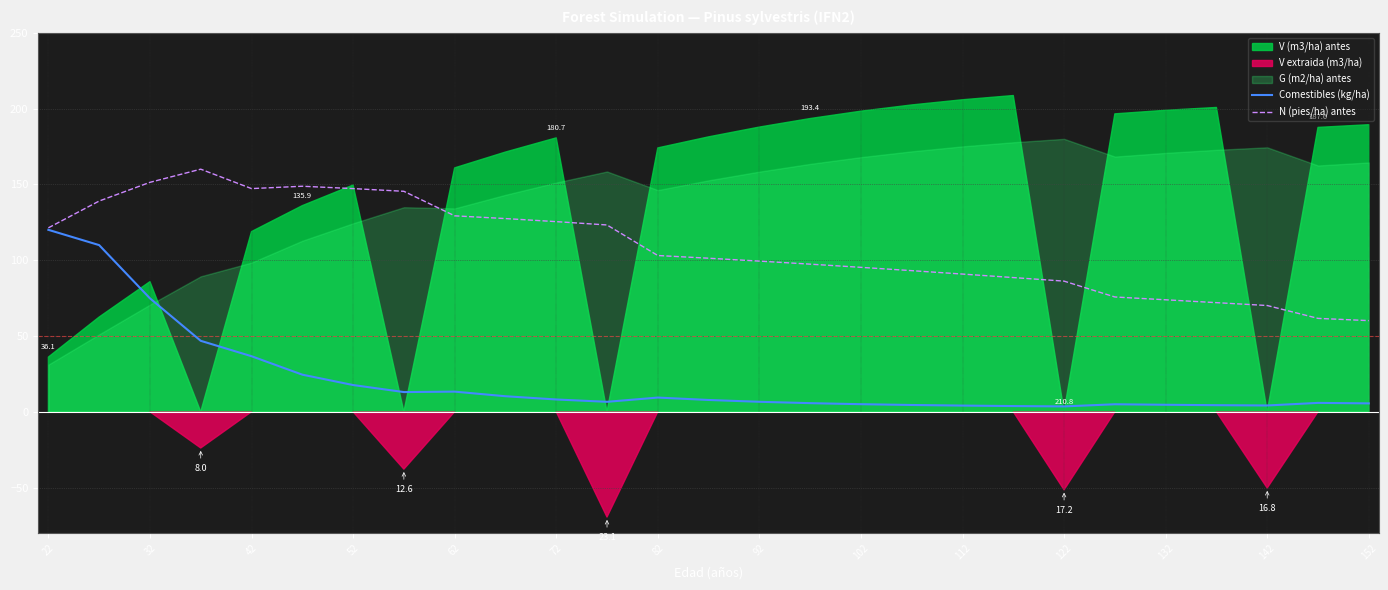

Is it true that N (pies/ha) antes equals 73.9 at 132?

True